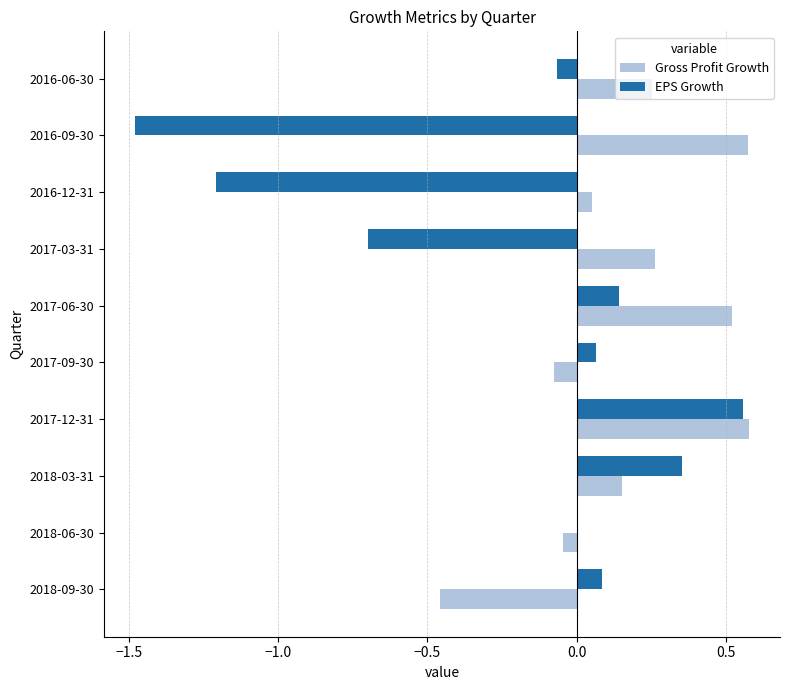

The value of Gross Profit Growth at 2017-06-30 is 0.9. True or false?

False